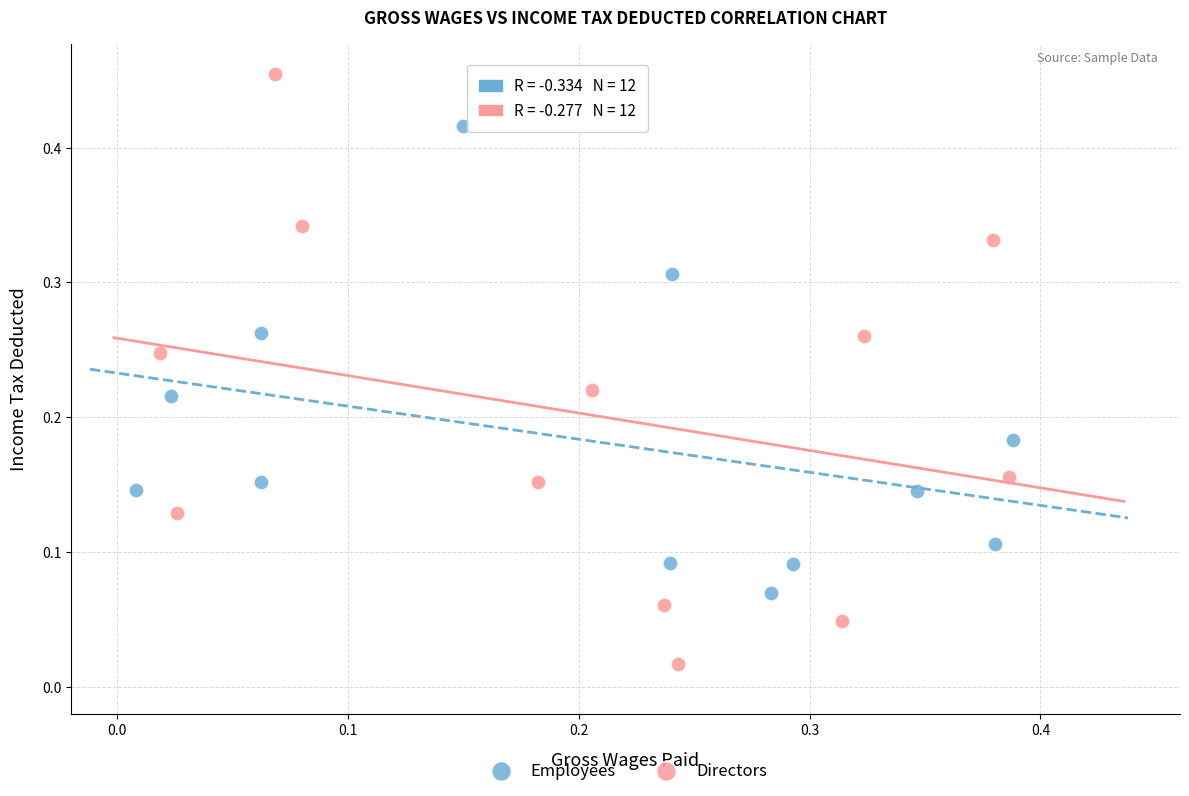

Which series has the widest spread of Y values?

Directors